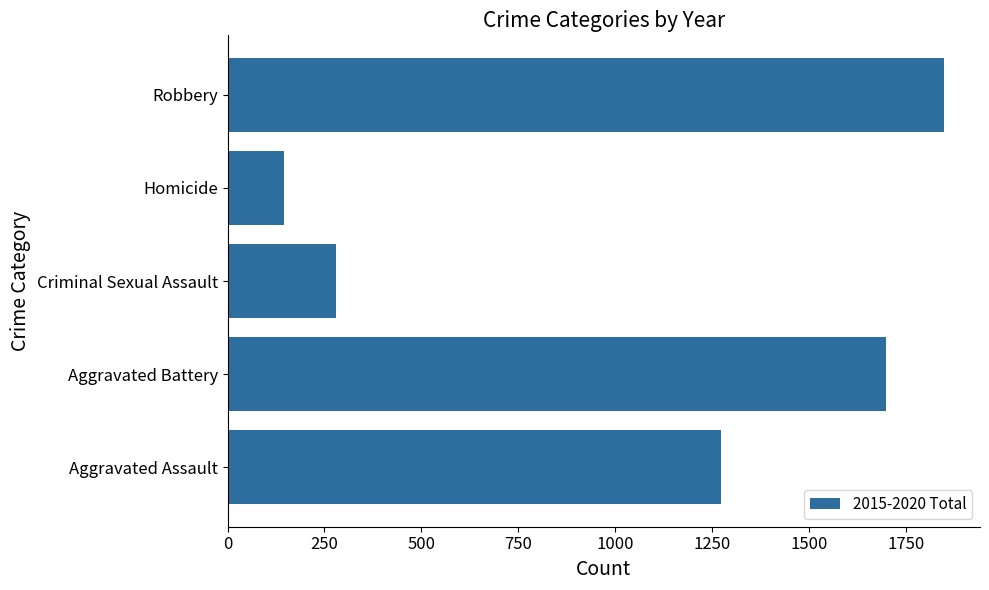

What is the change in value from Criminal Sexual Assault to Robbery?

+1567